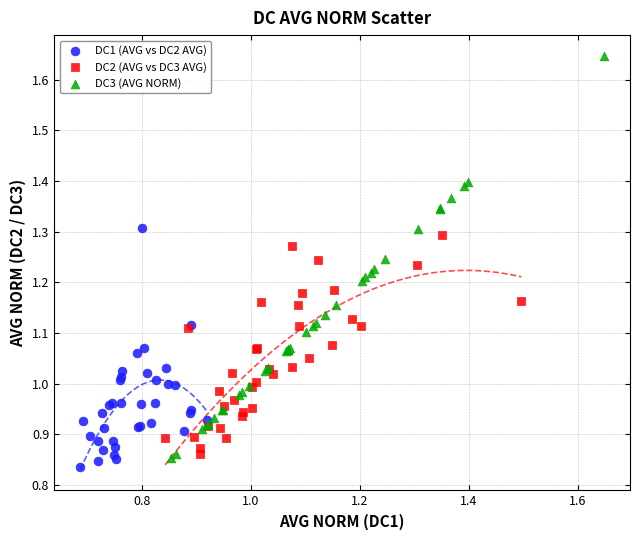

Which series contains the highest Y value?

DC3 (AVG NORM)